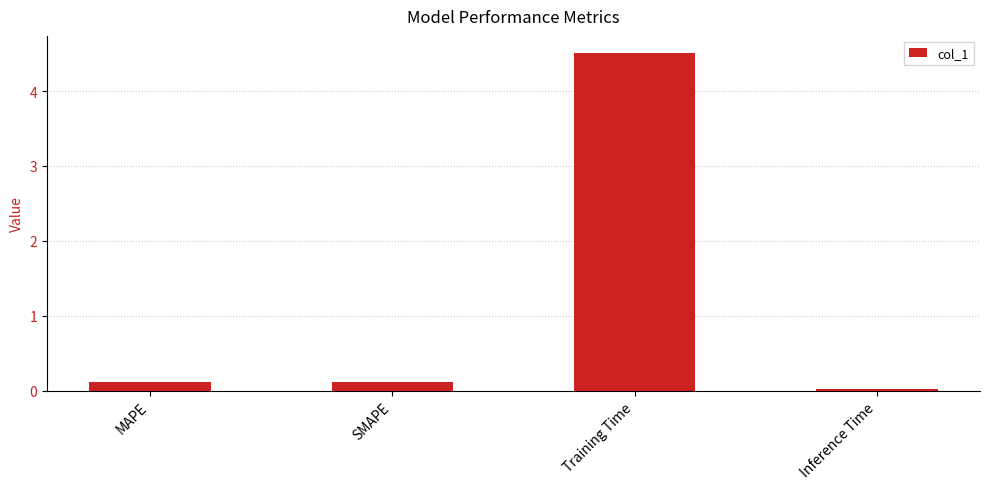

What is the change in value from MAPE to Inference Time?

-0.1